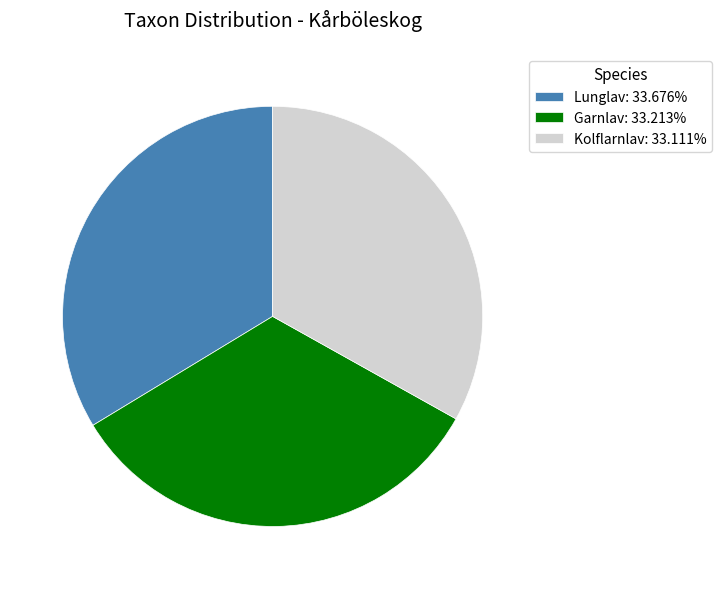

What is the ratio of the value at Kolflarnlav to the value at Garnlav?

1.0